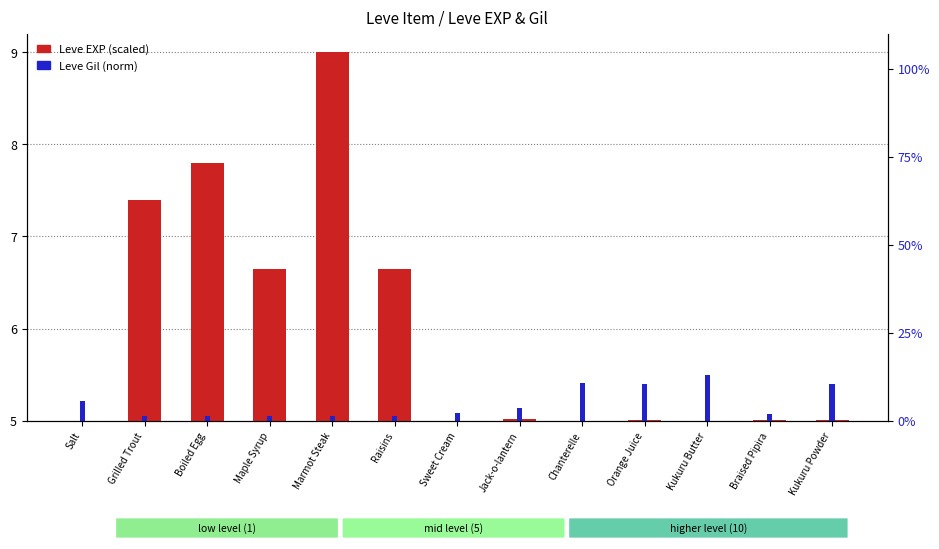

True or false: Leve EXP (scaled) has a value of 9.7 at Grilled Trout.

False